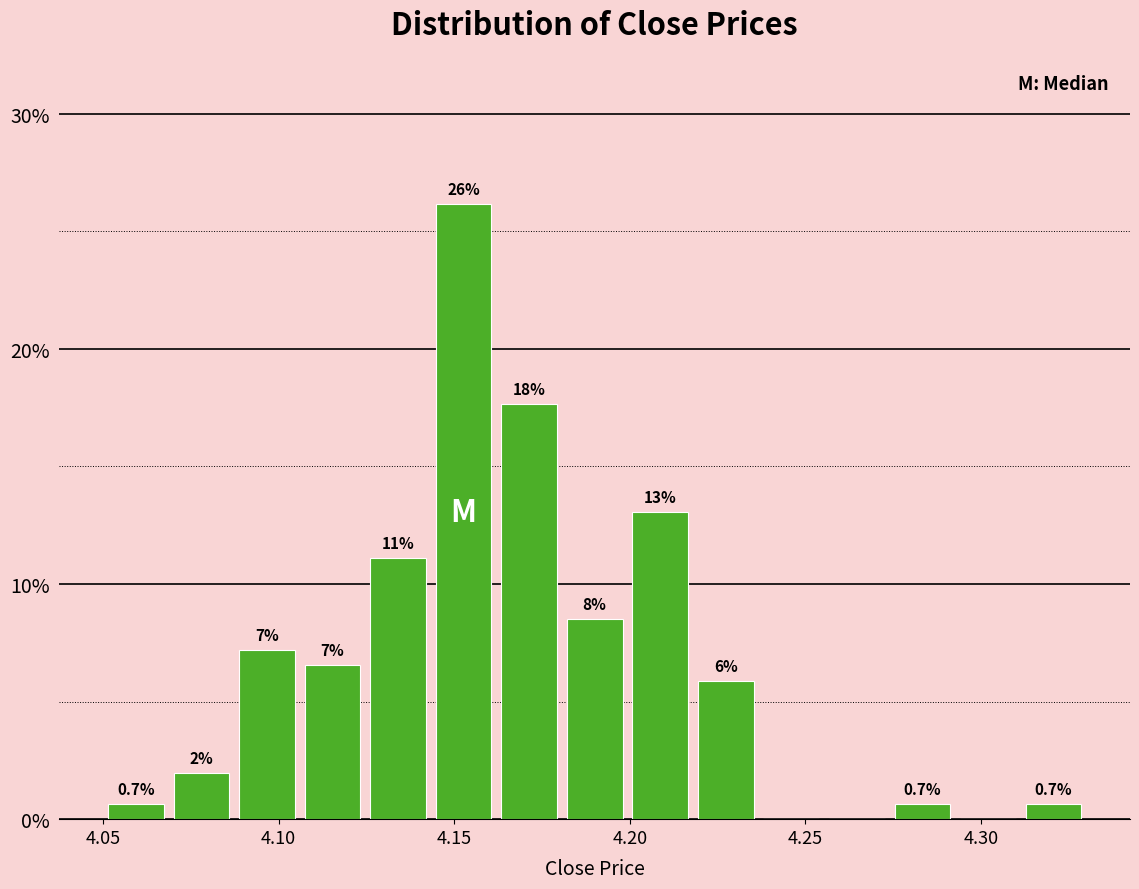

Read against the x-axis, roughly where is the centre of the tallest bar?

4.155